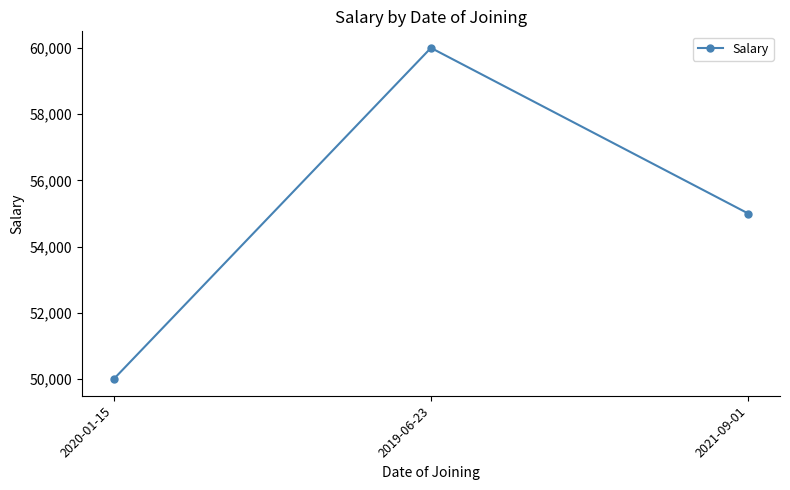

At which category does the chart reach its peak across all series?

2019-06-23